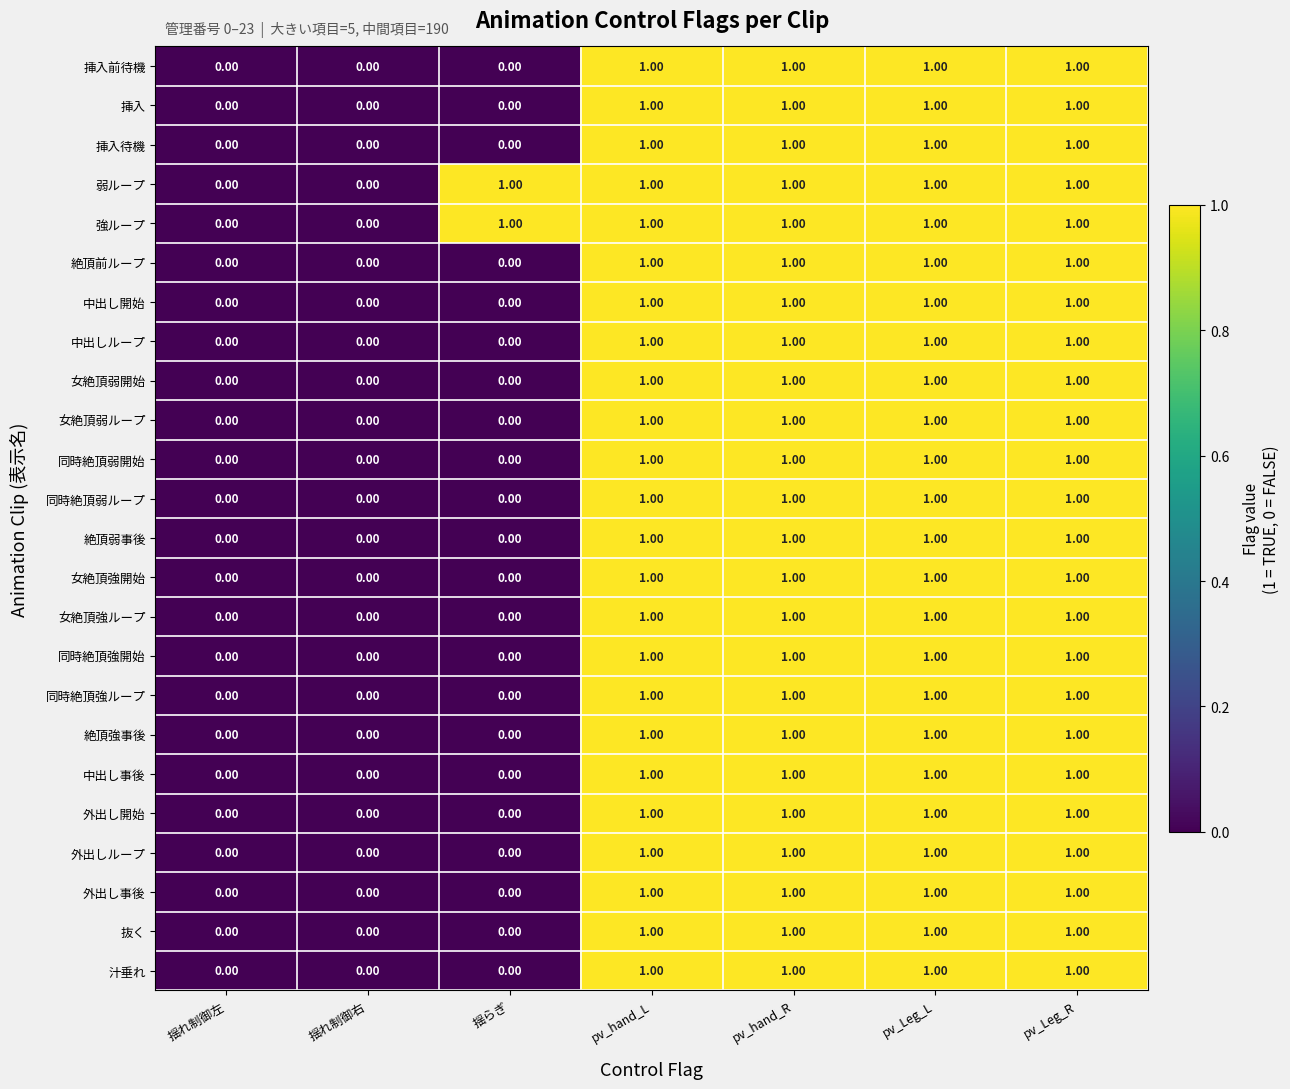

What is the sum of all 絶頂強事後 values?

4